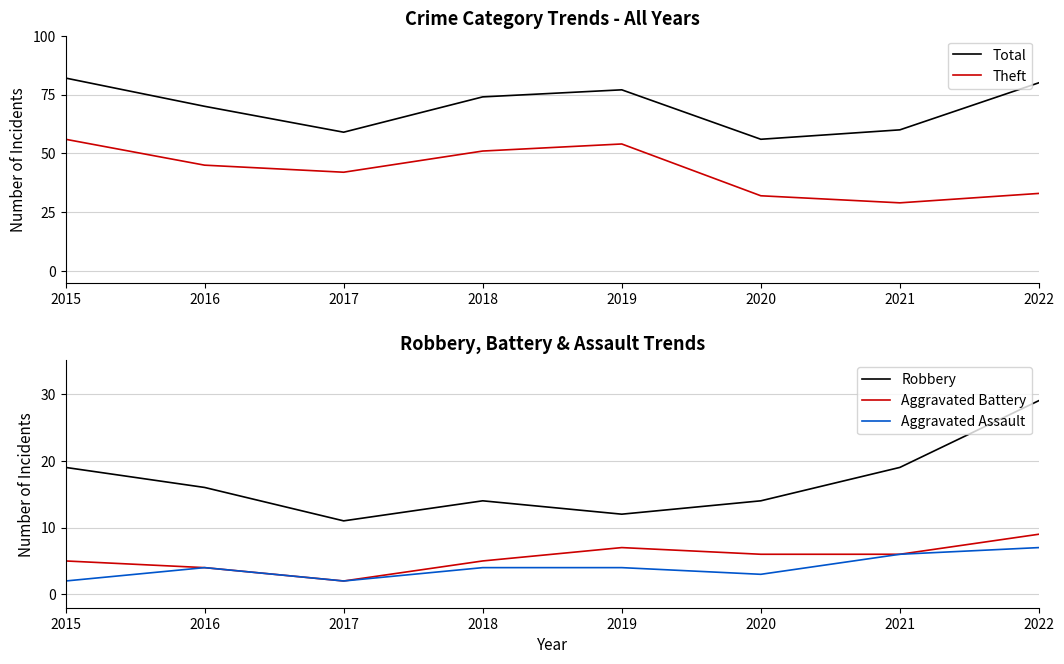

Reading left to right, what are all the values shown in this chart?

Total: 82	70	59	74	77	56	60	80
Theft: 56	45	42	51	54	32	29	33
Robbery: 19	16	11	14	12	14	19	29
Aggravated Battery: 5	4	2	5	7	6	6	9
Aggravated Assault: 2	4	2	4	4	3	6	7